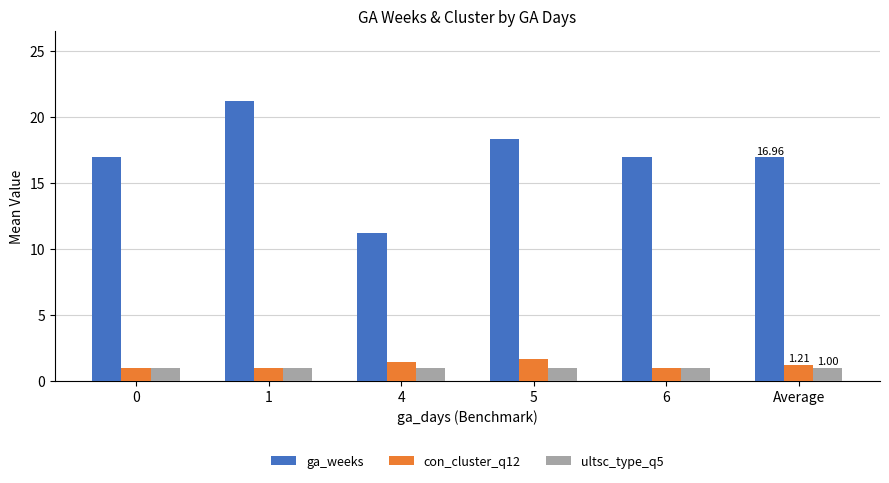

What is the sum of all con_cluster_q12 values?

7.3